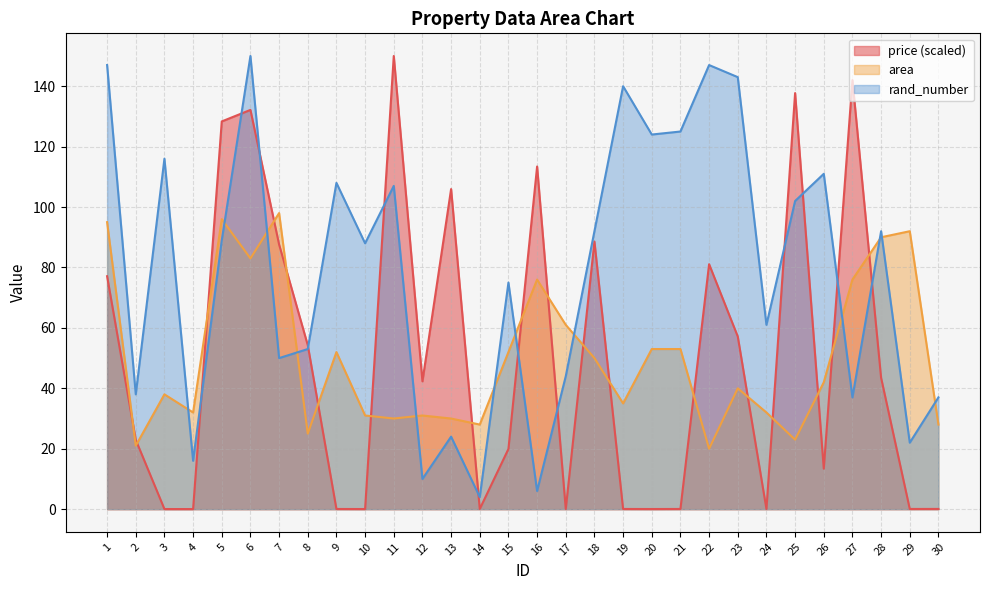

What is the value of the price point at the 18th from the left?

88.6